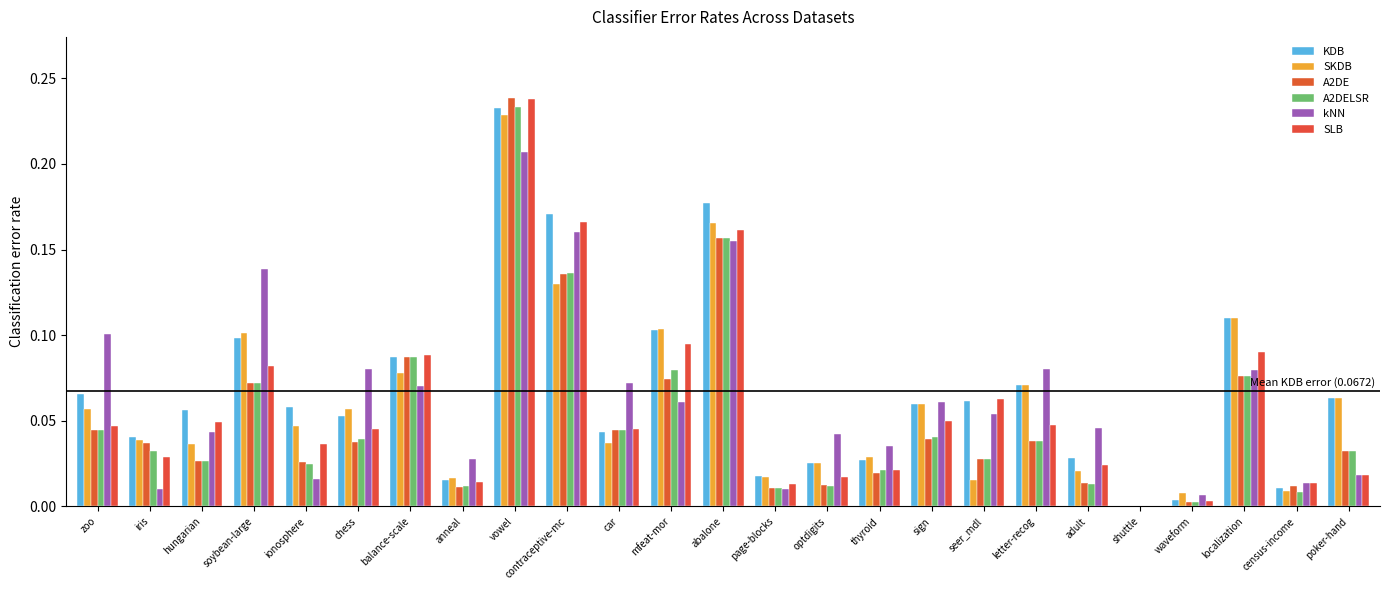

Between adult and anneal, which is larger?

adult